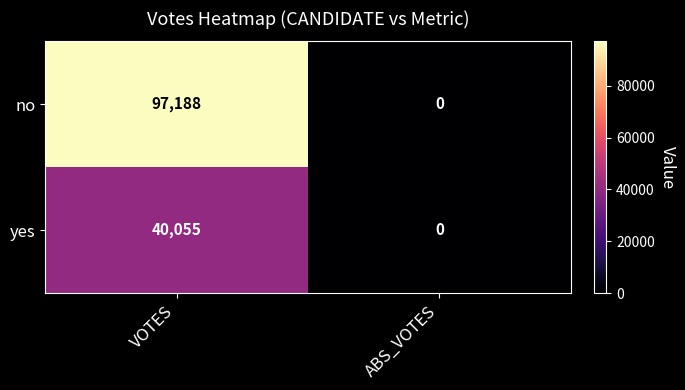

True or false: no has a value of 97188 at VOTES.

True